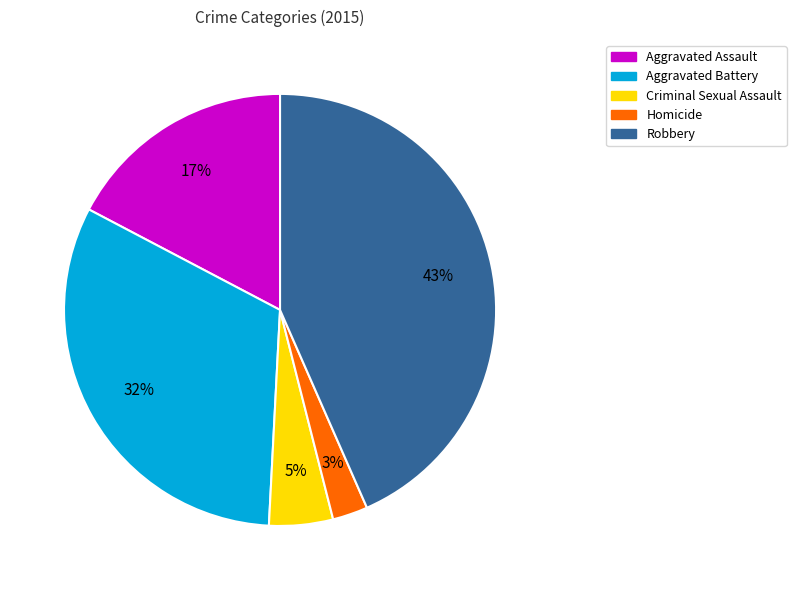

How many segments does this pie chart have?

5